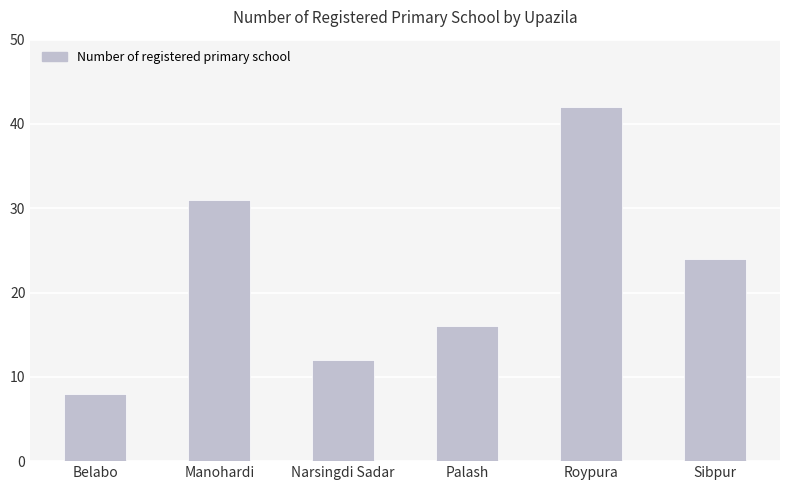

Does the chart contain stacked bars?

No